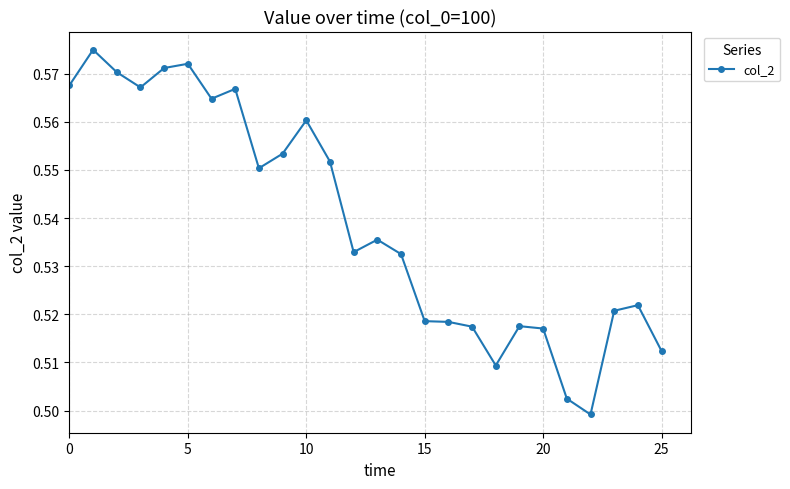

Count the number of data series in this chart.

1